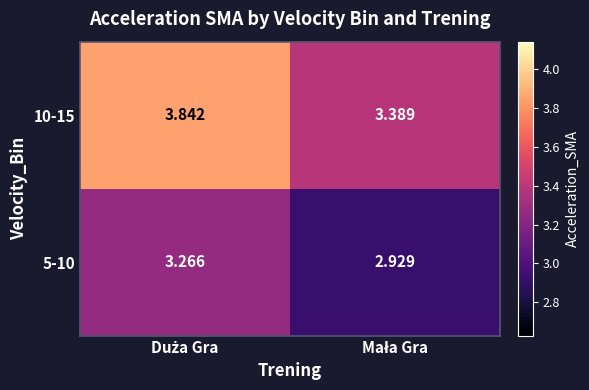

Which series has the largest range (max minus min)?

10-15